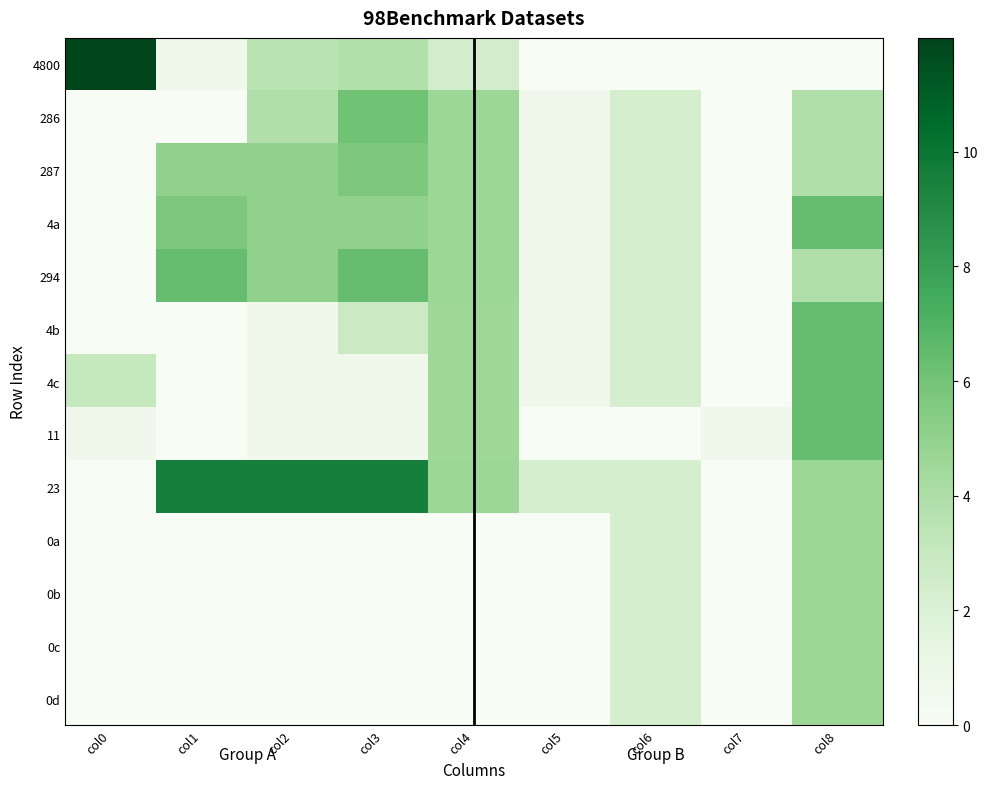

What is the total value across all series at col3?

40.7